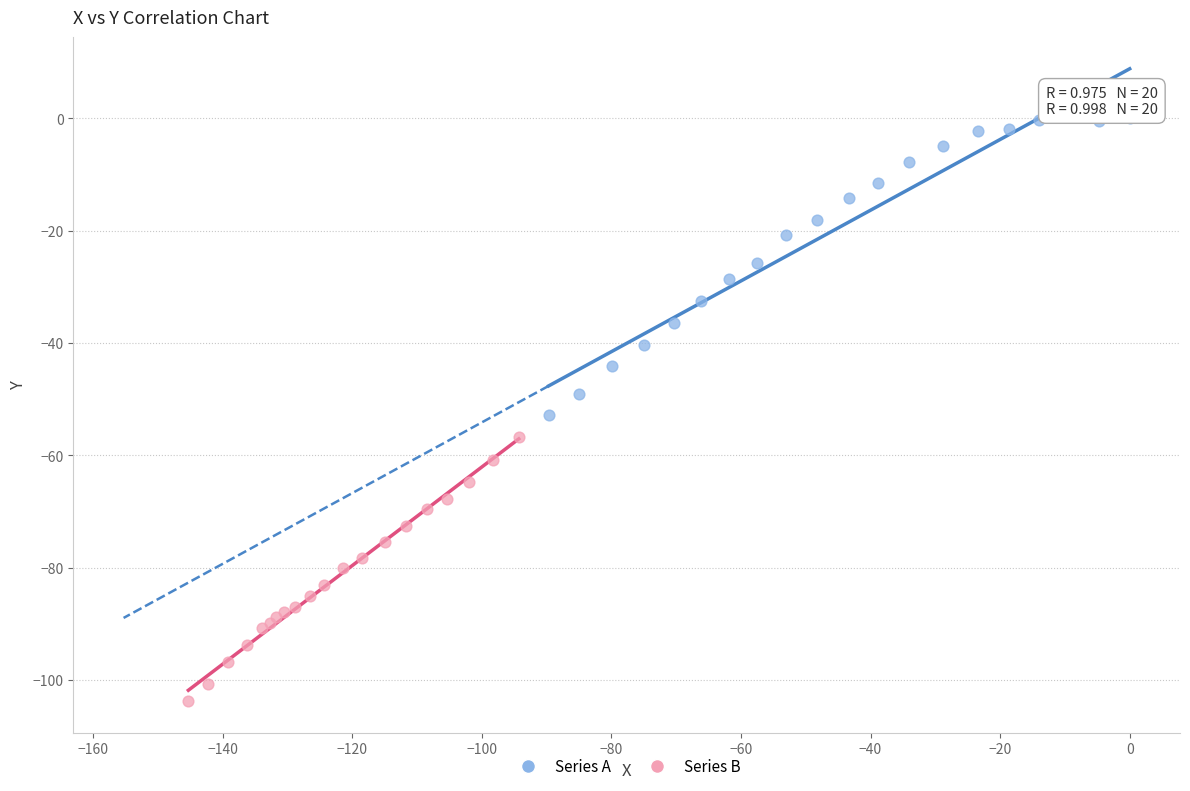

Which series has the largest Y range (max minus min)?

Series A